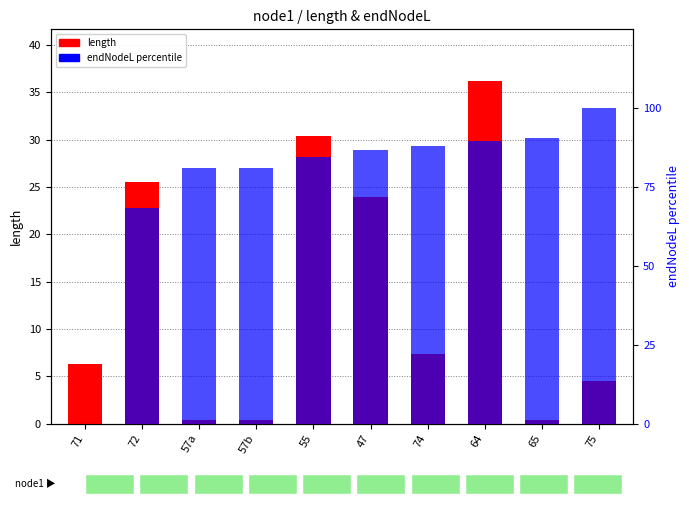

Is the value of length at 72 greater than the value of endNodeL (percentile) at 55?

No